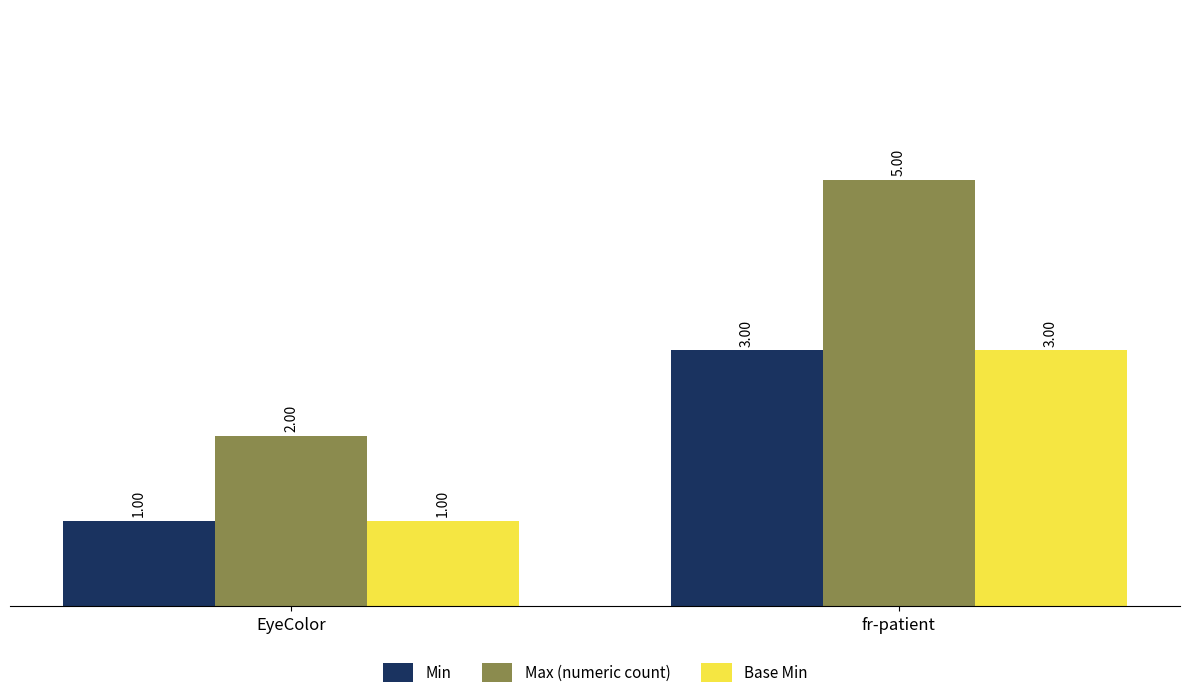

What is the difference between the Base Min values at fr-patient and EyeColor?

2